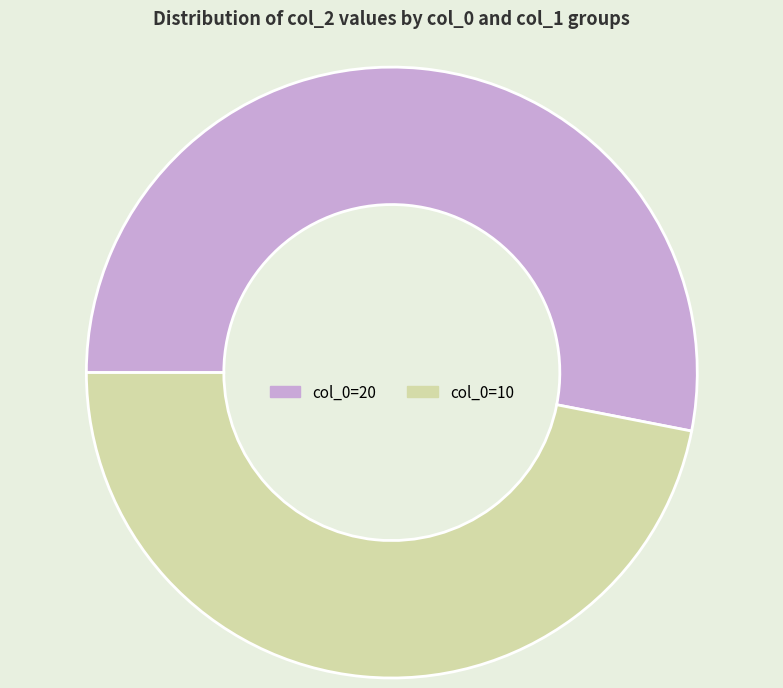

True or false: col_0=20 accounts for 65% of the total.

False